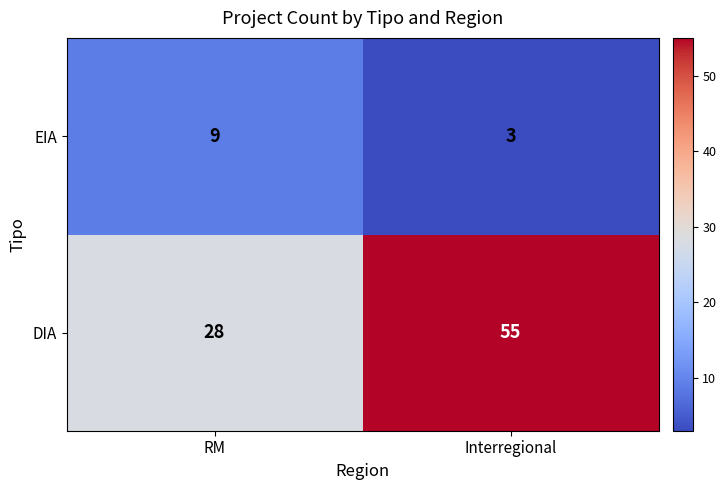

What is the sum of the EIA values at Interregional and RM?

12